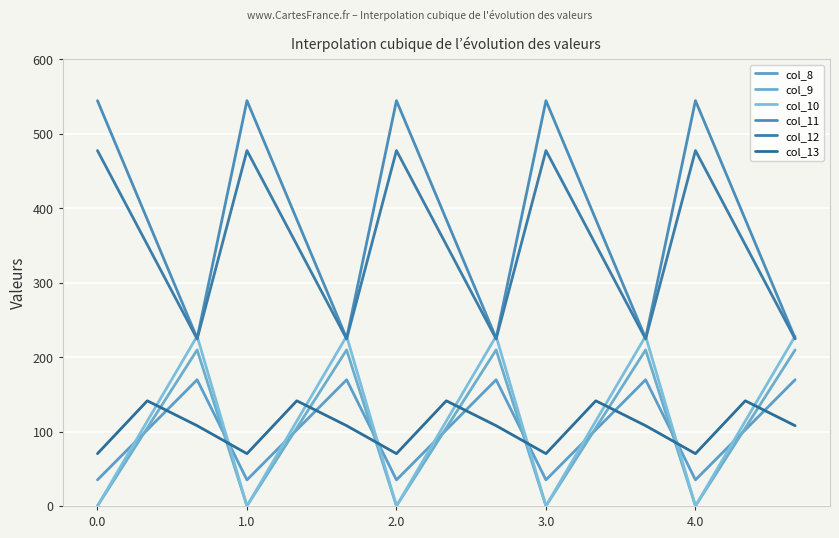

Which series has the largest range (max minus min)?

col_11